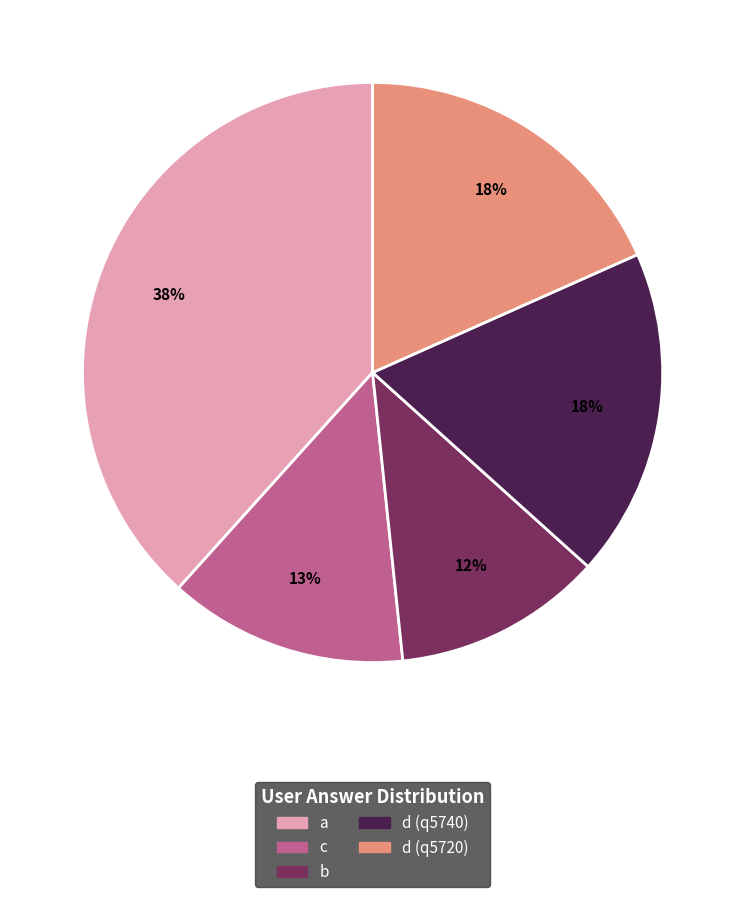

To the nearest percent, what is the combined percentage of b and d (q5720)?

30%